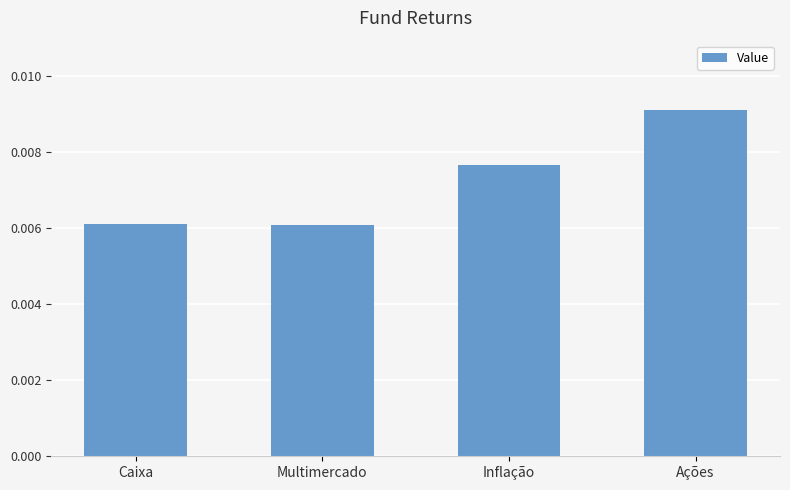

How many categories are shown in the chart?

4